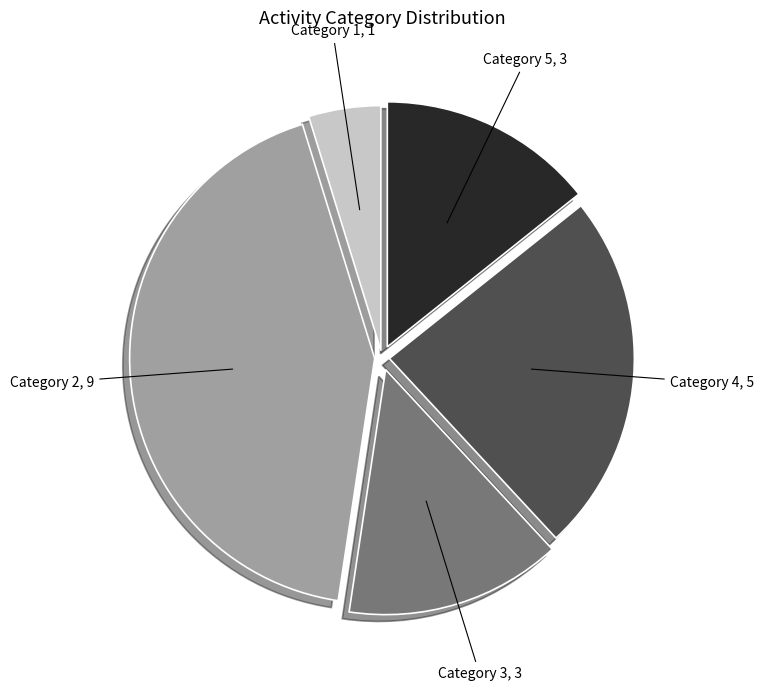

Is there any slice that represents more than half of the pie?

No